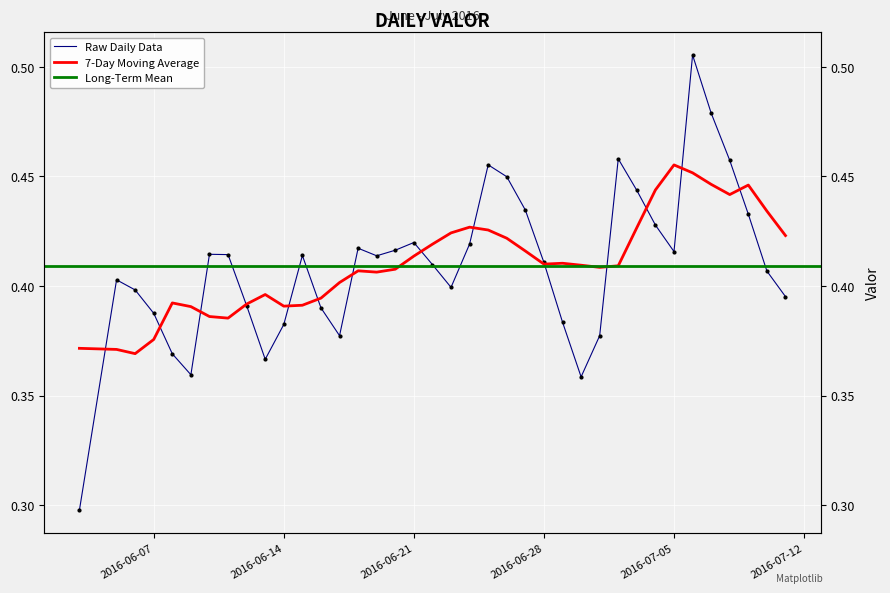

True or false: the data has more than 1 interior local peaks.

True